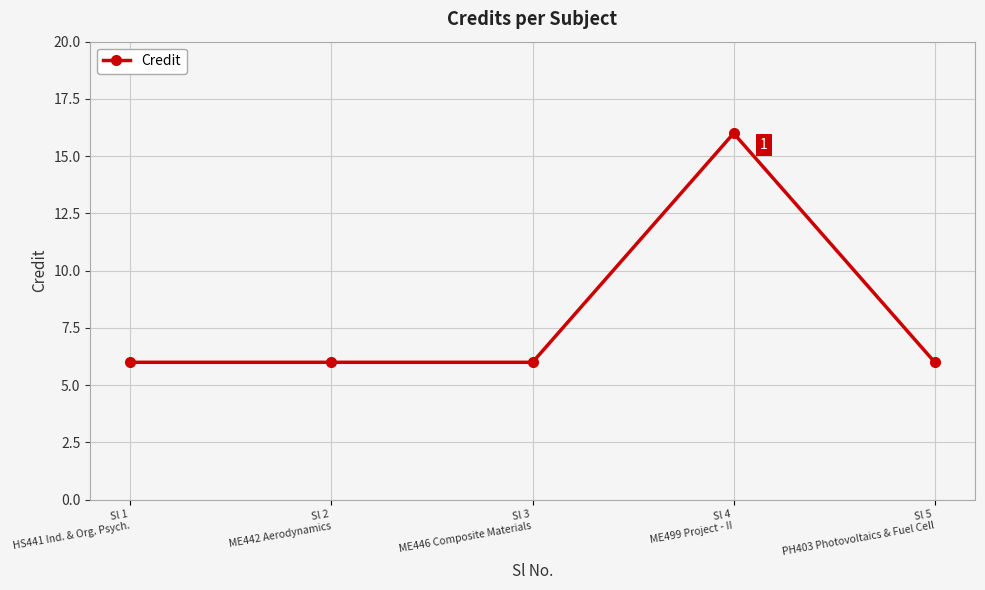

What is the difference between the maximum and second lowest values?

10